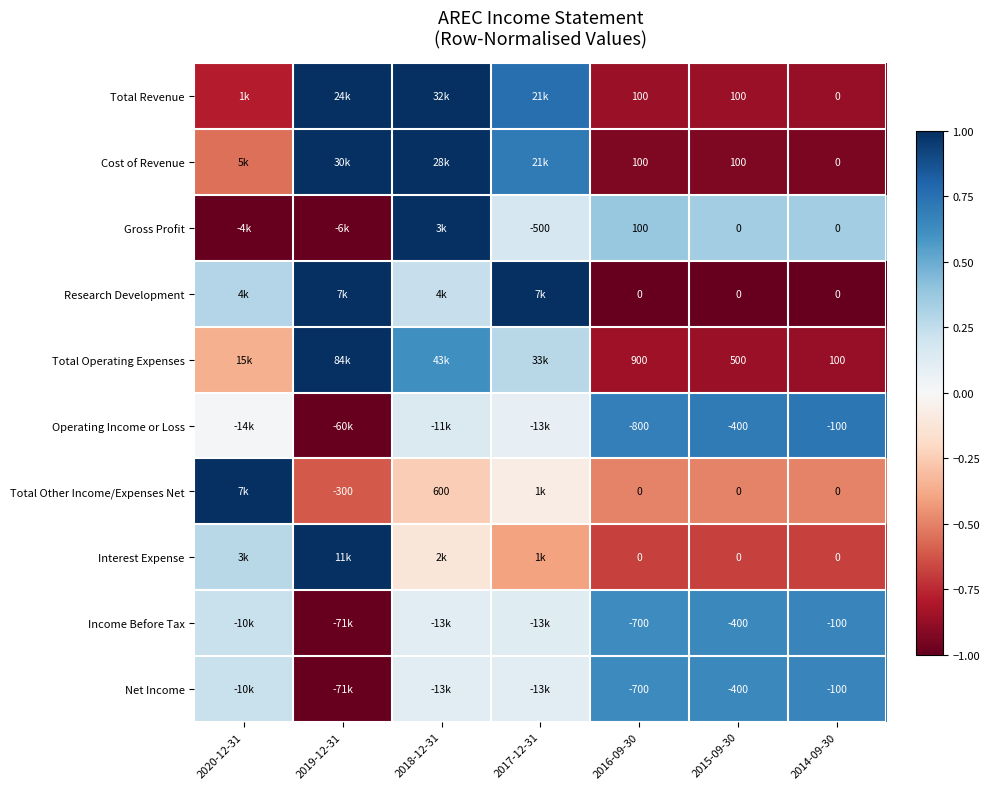

Between 2015-09-30 and 2014-09-30, which series saw the biggest shift?

Total Operating Expenses